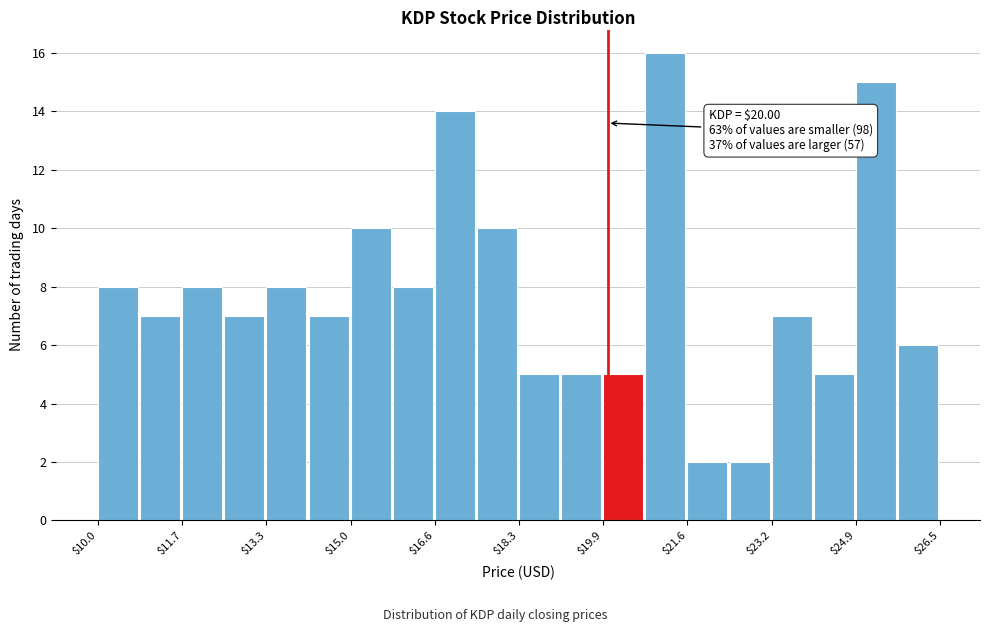

Which range on the x-axis has the tallest bar?

20.8 to 21.6